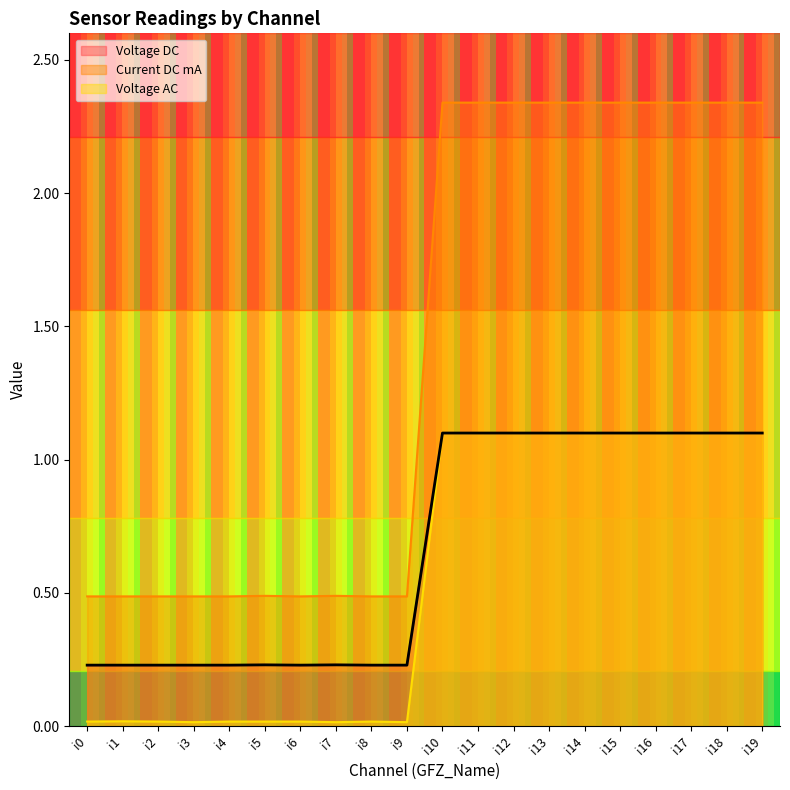

What is the greatest value displayed?

2.3